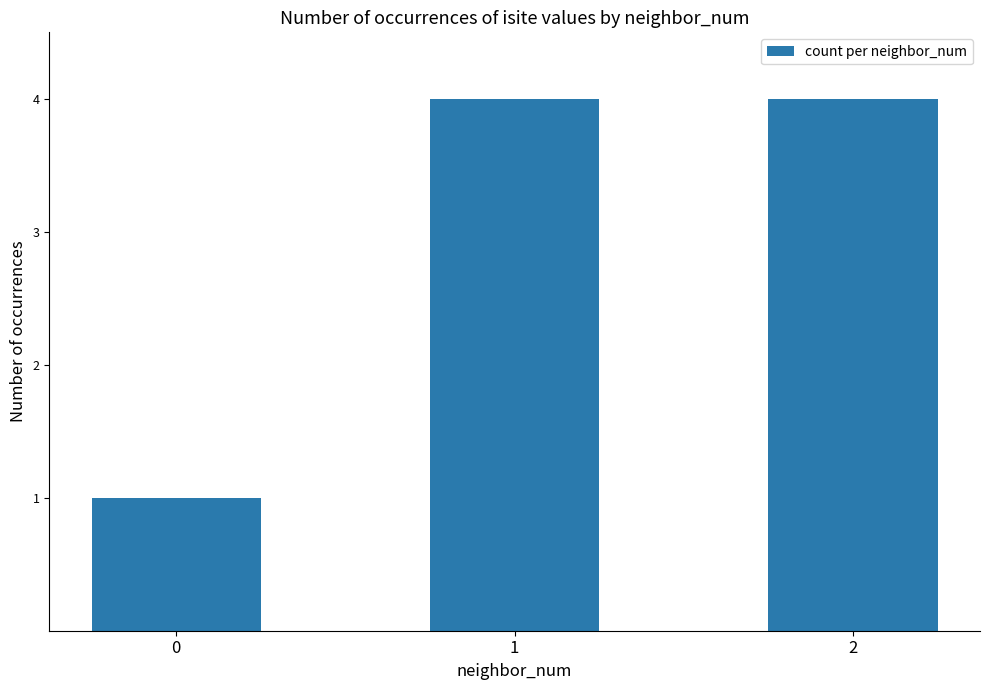

How many distinct data groups are displayed?

1